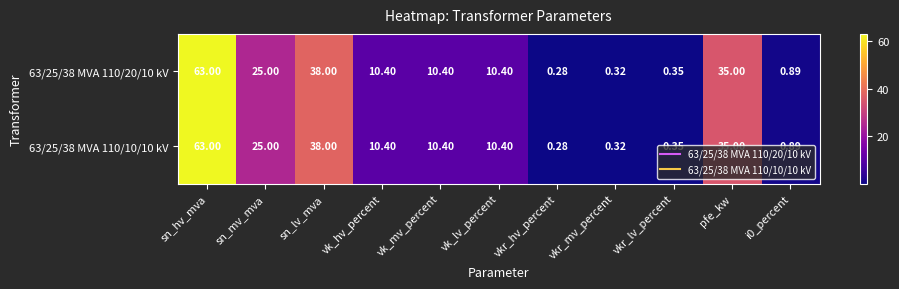

At which category does the chart reach its peak across all series?

sn_hv_mva